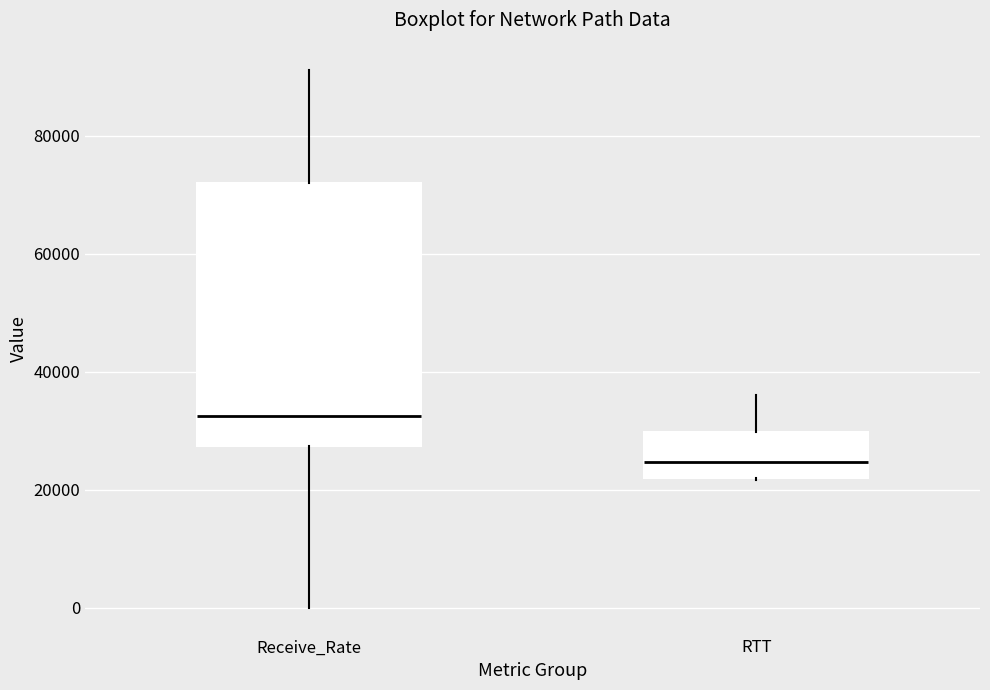

Reading left to right, read every box against the y-axis: the position of its median line, the range the box covers, and the ends of its whiskers. The values are not printed on the chart, so give them approximately, as read against the axis.

Receive_Rate: median 32000, box 28000 to 72000, whiskers 0 to 92000
RTT: median 24000, box 22000 to 30000, whiskers 22000 to 36000